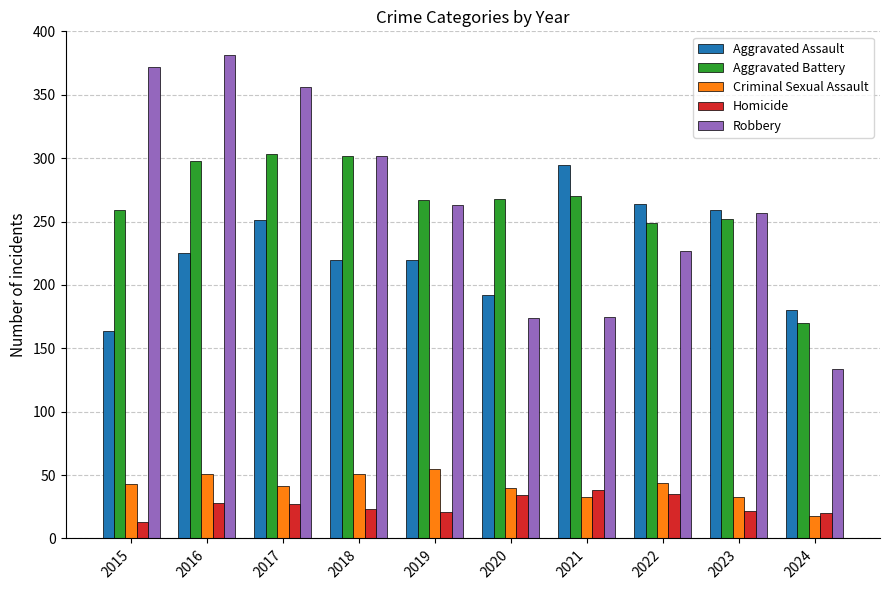

What is the spread (max minus min) of values at 2016?

353